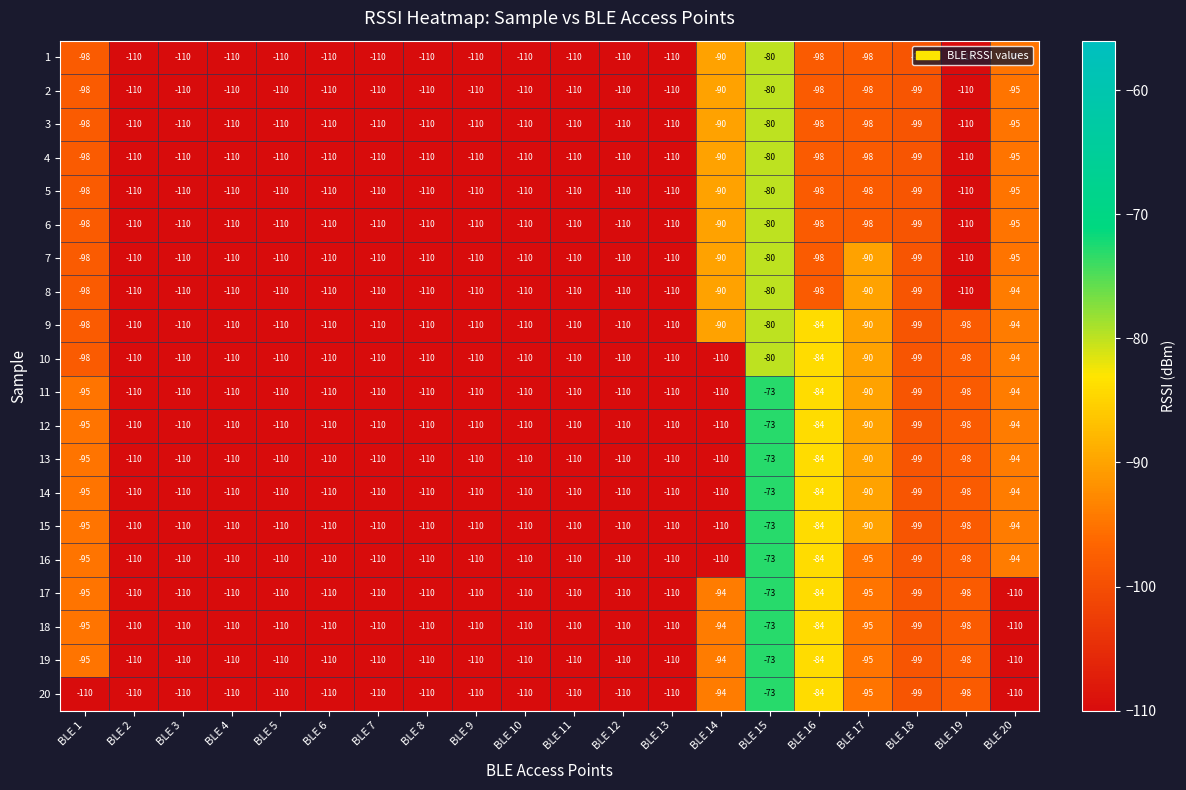

What is the sum of the 1 values at BLE 11 and BLE 2?

-220